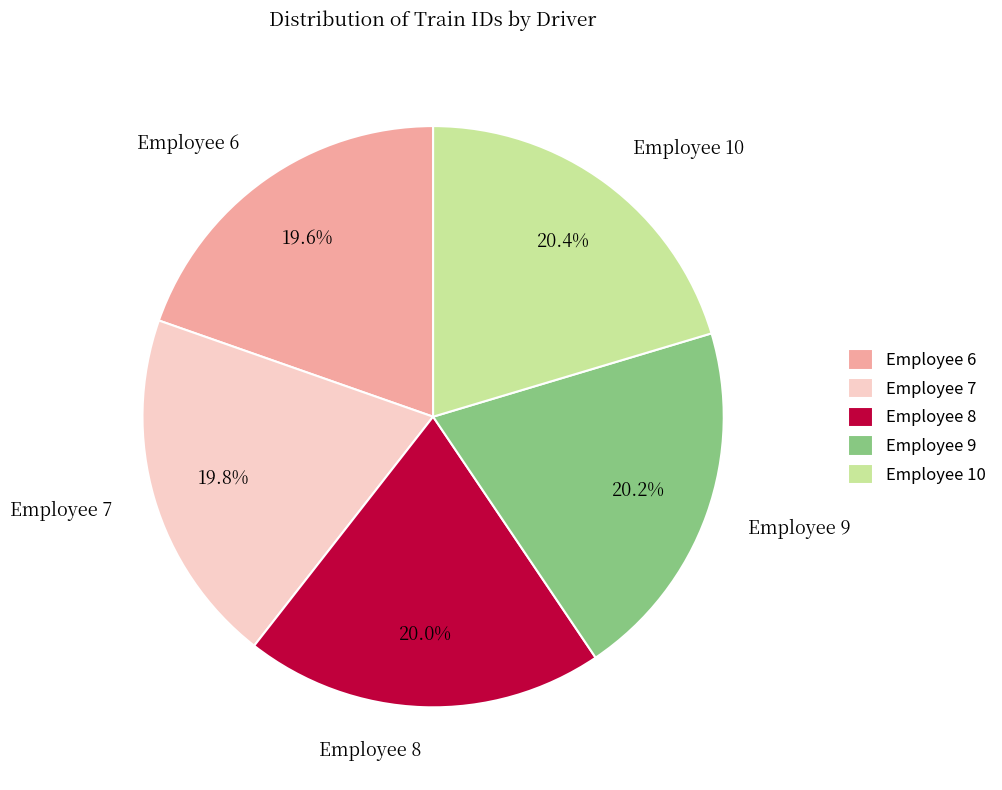

What percentage do Employee 6 and Employee 8 together represent?

39.6%